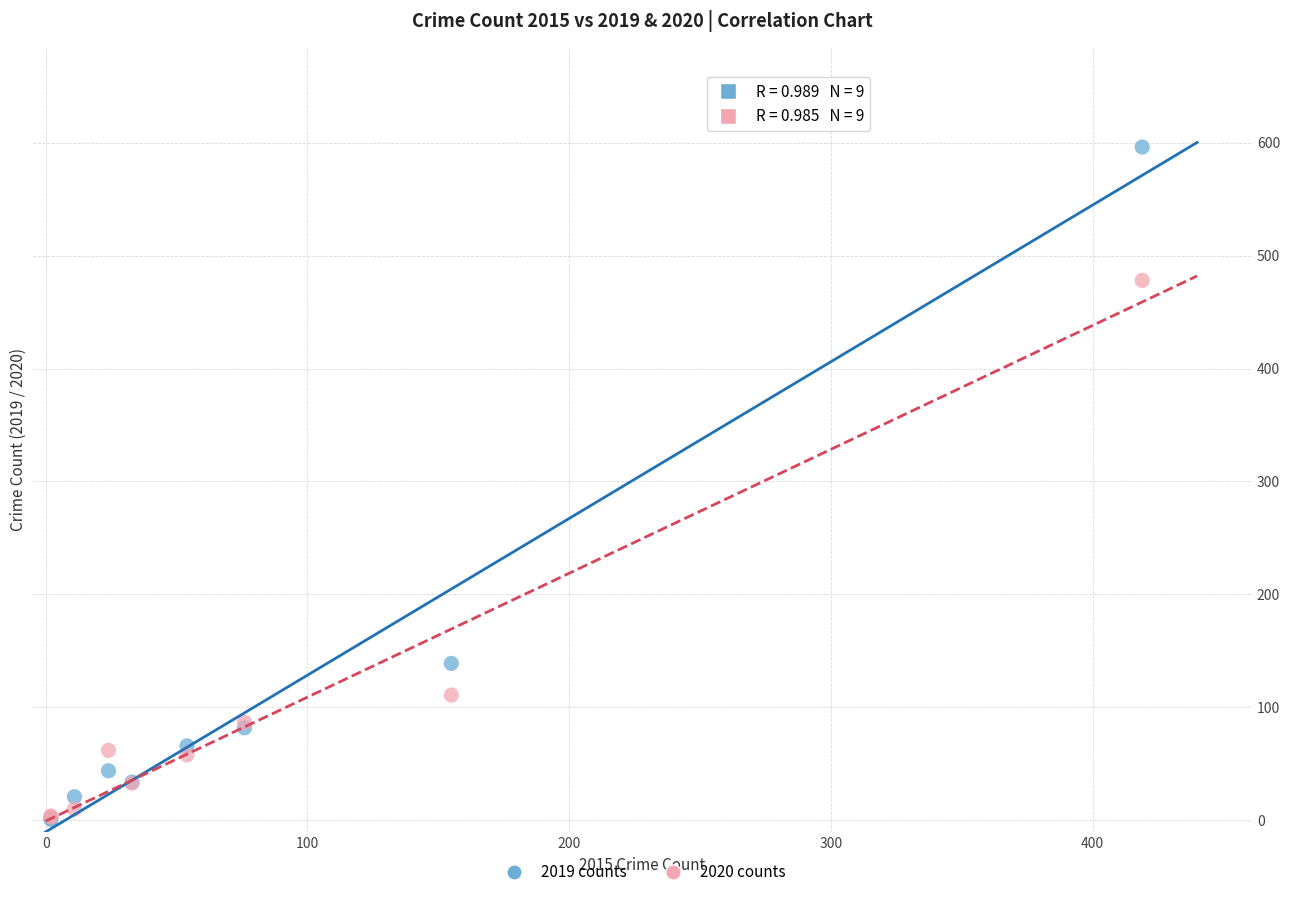

In the 2020 counts series, what Y value is closest to 240?

111